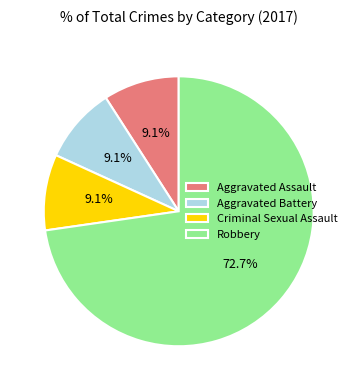

Which slice is the largest?

Robbery